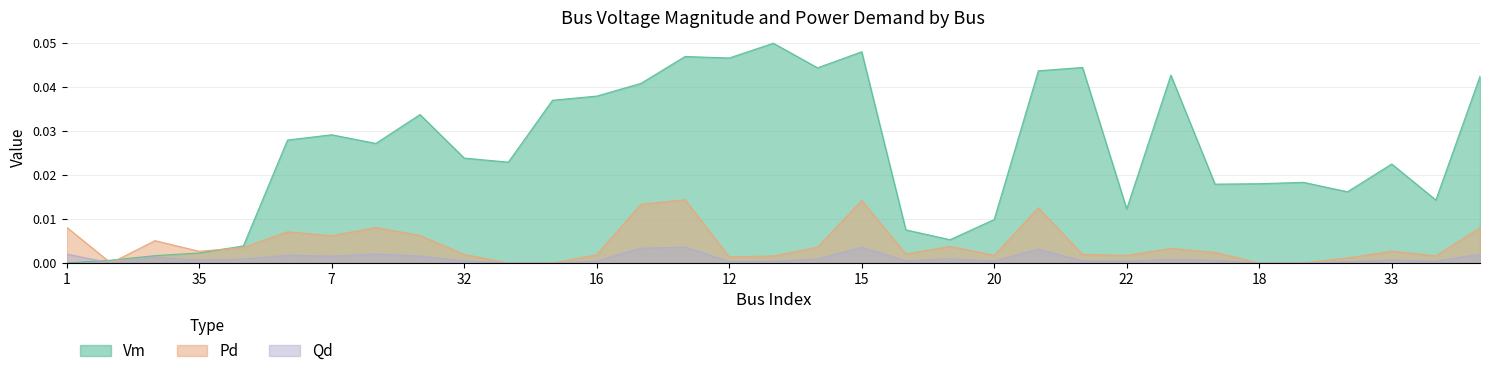

True or false: Pd and Qd intersect in this chart.

False